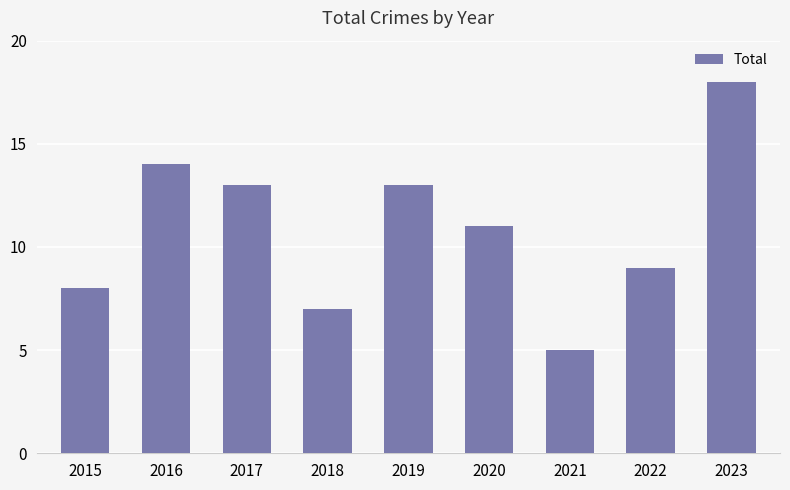

The value at 2022 is 9. True or false?

True